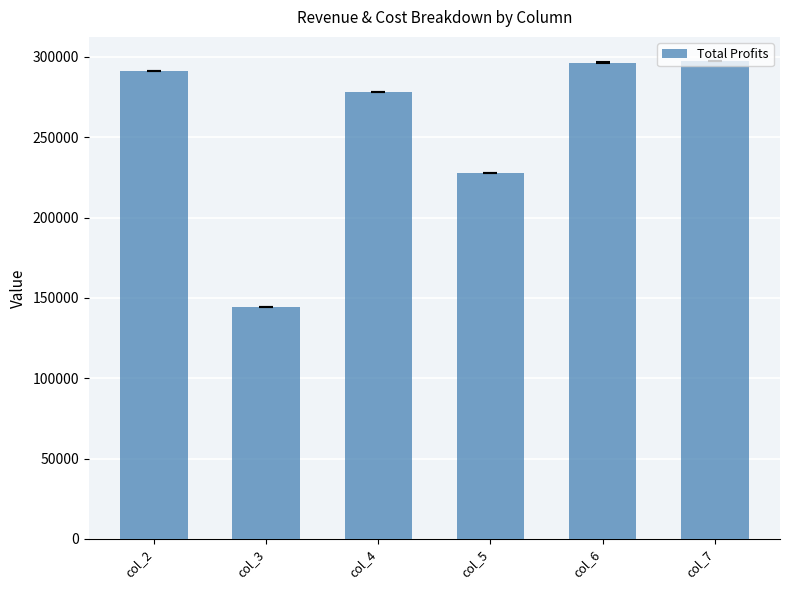

How many data points does each series have?

6